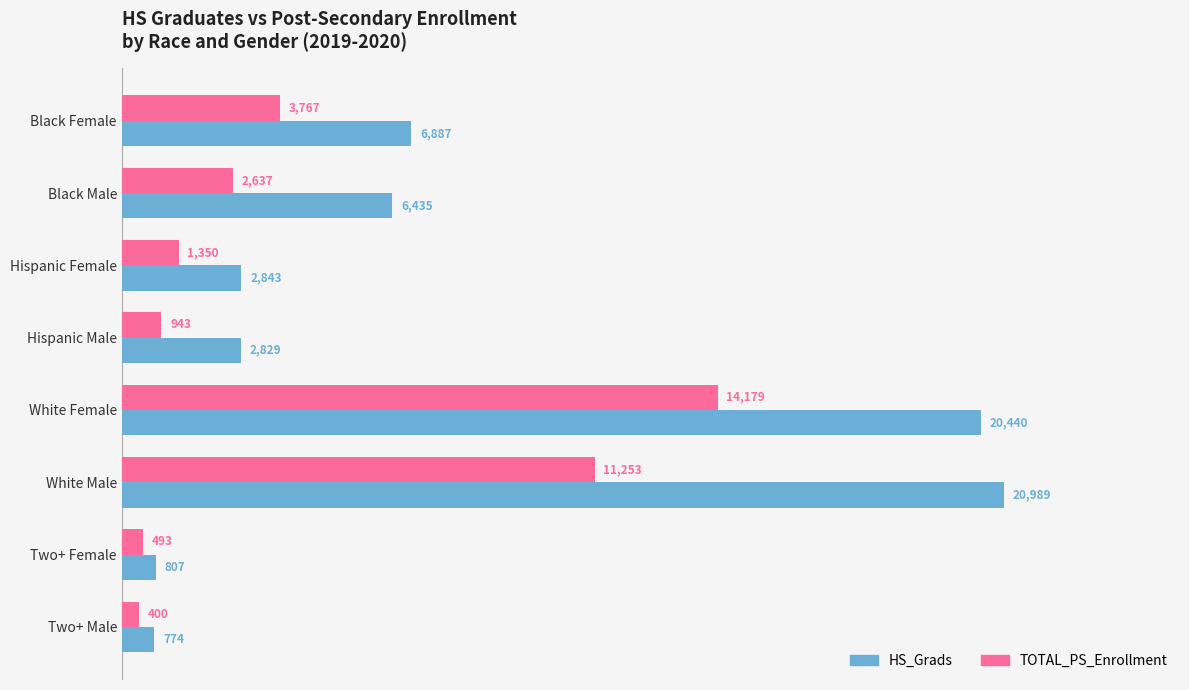

What is the sum of the HS_Grads values at Black Female and Two+ Female?

7694